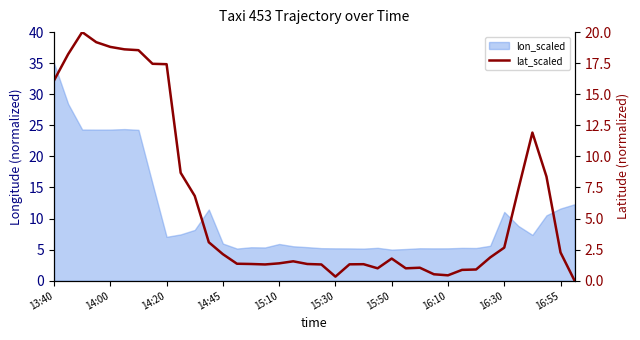

What position from the right is 21?

17